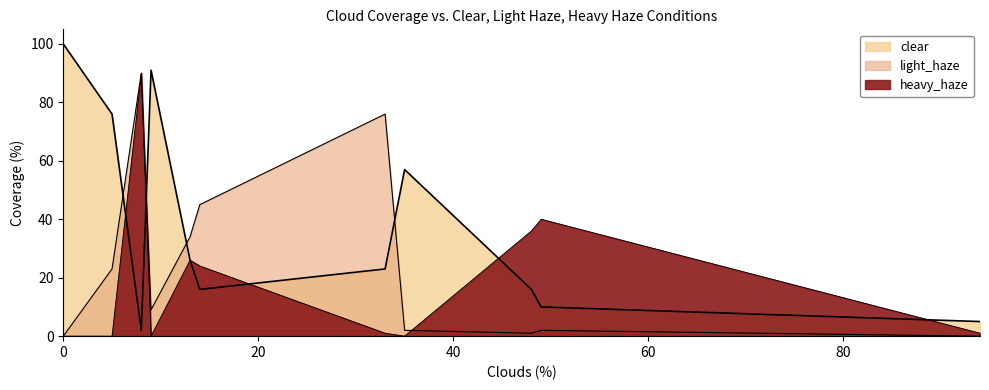

Reading right to left, transcribe all the data shown in this chart.

clear: 5	10	16	57	23	16	26	91	2	76	100
light_haze: 0	2	1	2	76	45	34	9	90	23	0
heavy_haze: 1	40	36	0	1	24	26	0	90	0	0